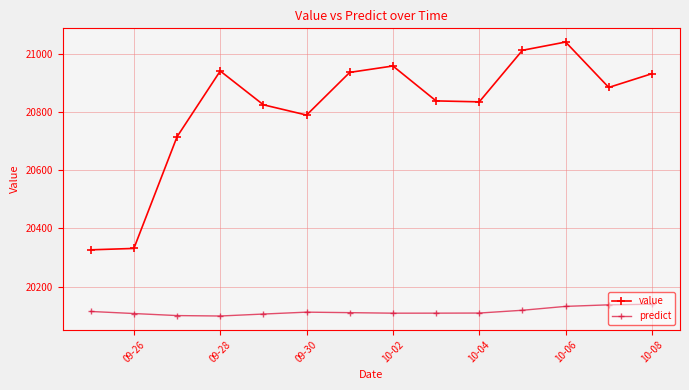

List the series in order of their overall mean, highest first.

value, predict